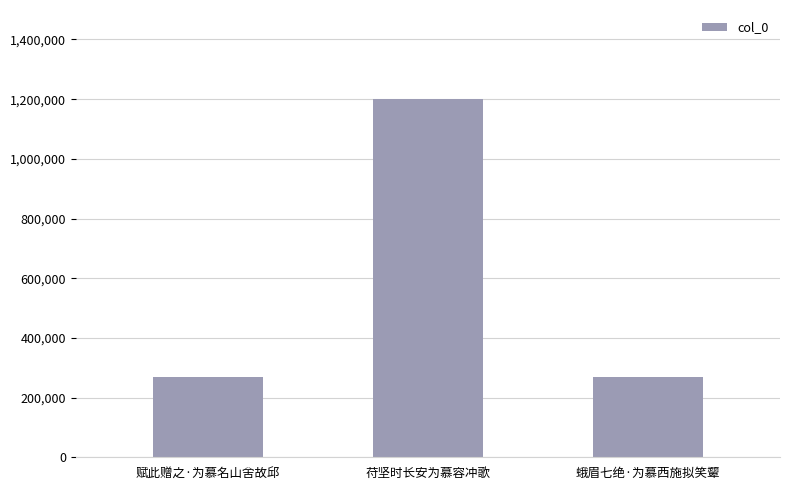

Read the value at 赋此赠之·为慕名山舍故邱.

268407